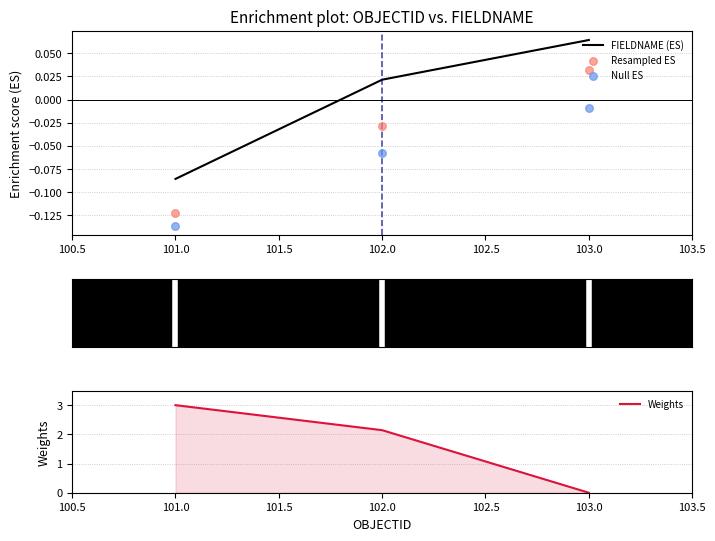

Which category has the lowest value in the FIELDNAME (ES) series?

101.0